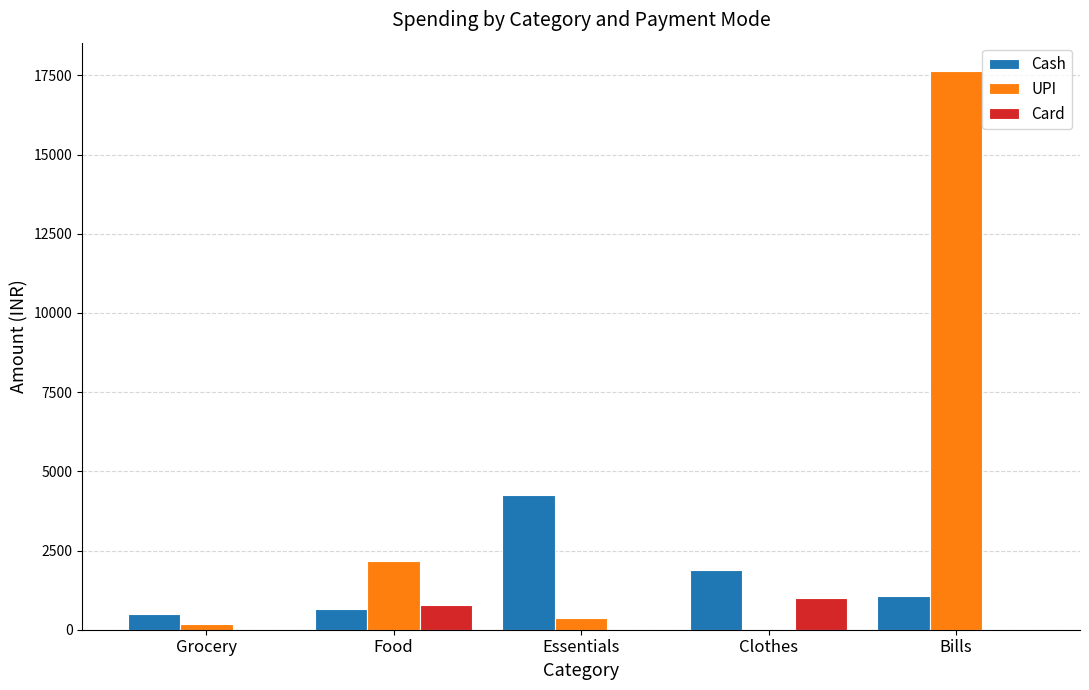

What is the total value across all series at Grocery?

652